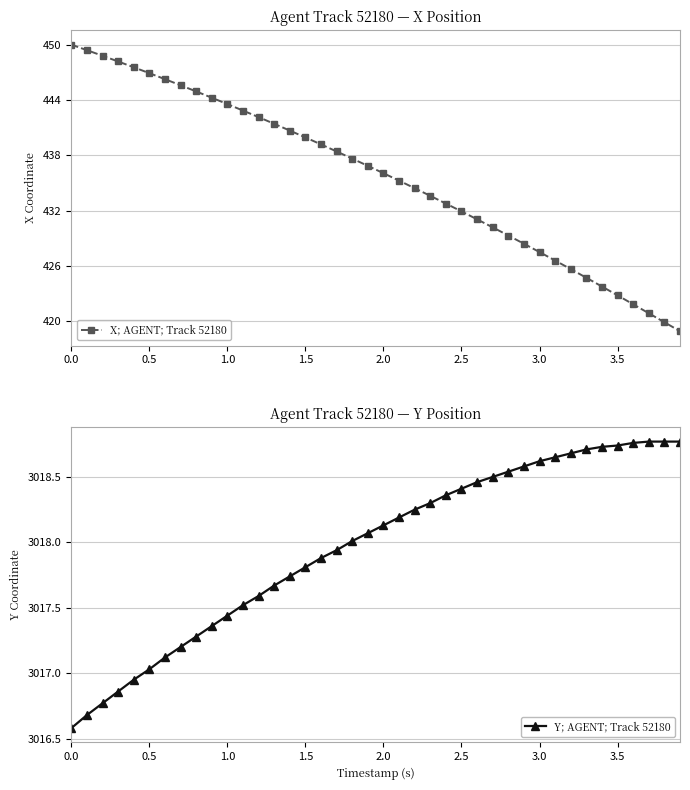

True or false: X; AGENT; Track 52180 has more than 0 interior local peaks.

False